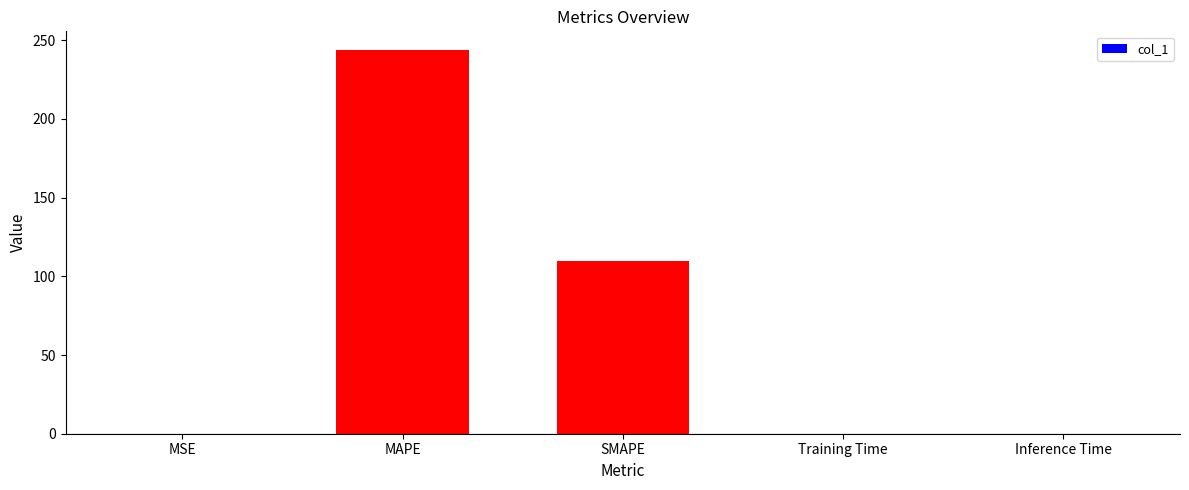

The value at SMAPE is 109.8. True or false?

True